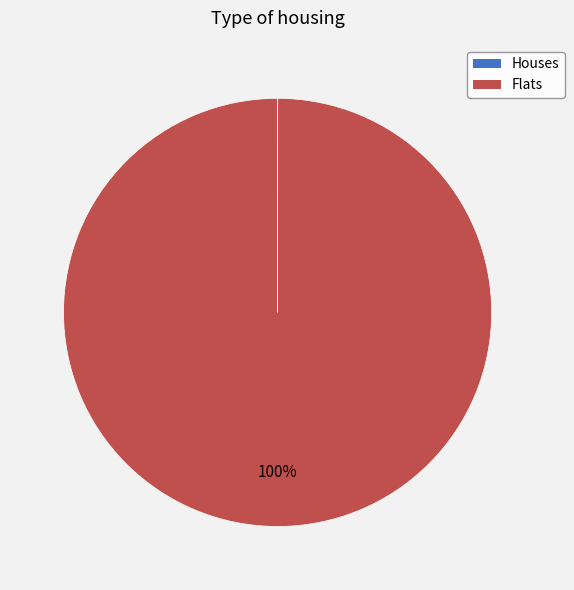

What is the majority slice?

Flats